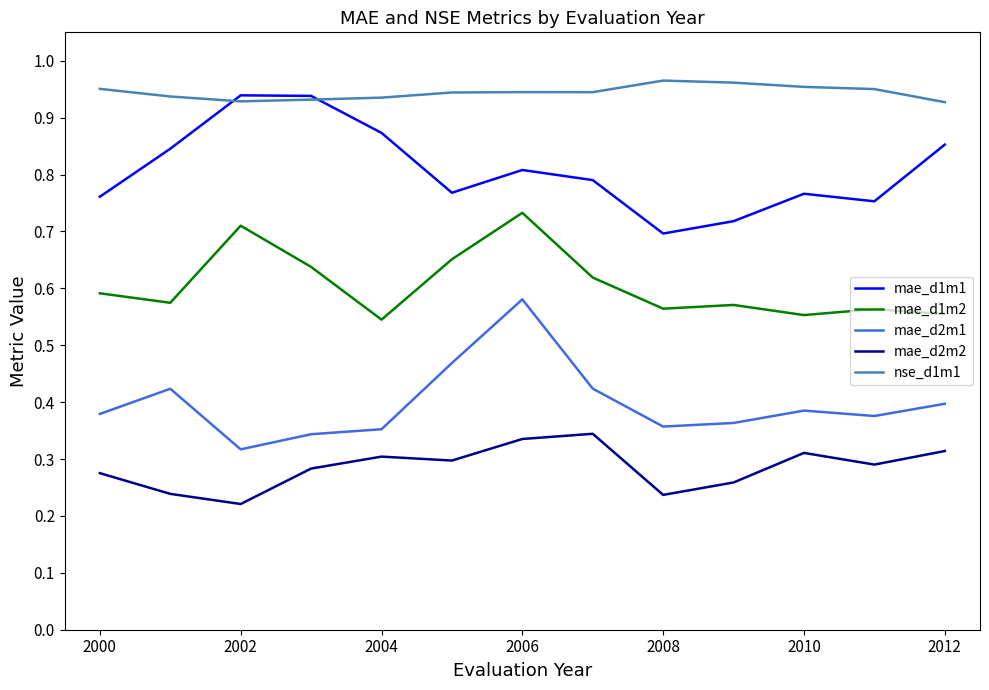

Which series has the largest total across all categories?

nse_d1m1